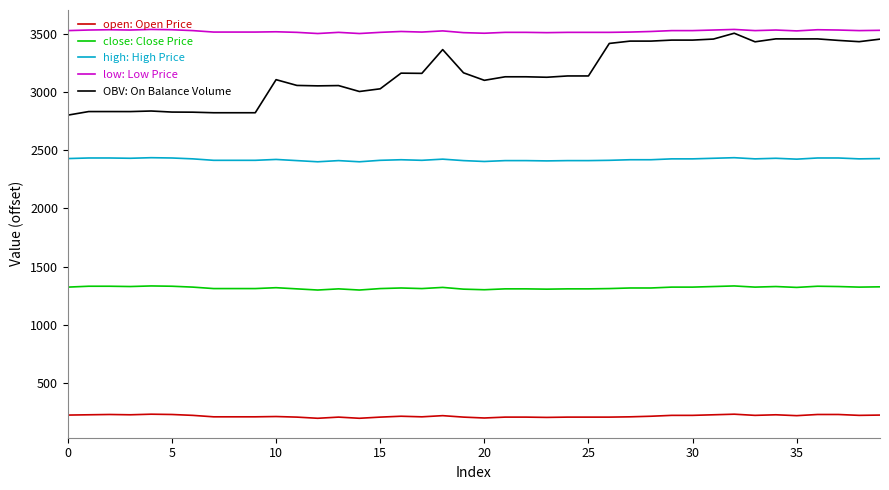

What is the minimum value shown in the chart?

200.0